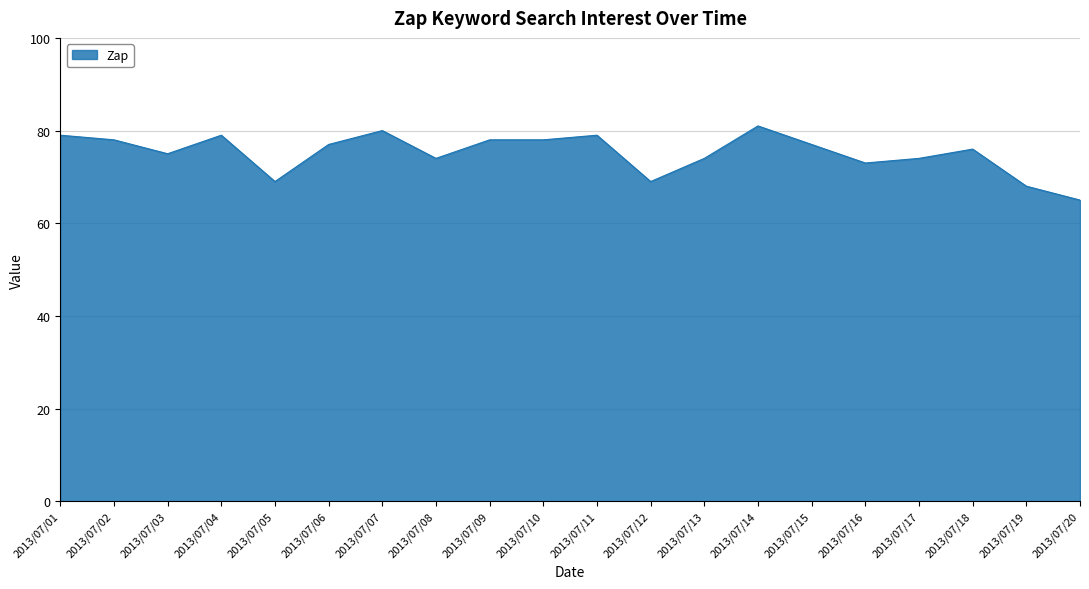

How many lines are shown in the chart?

1